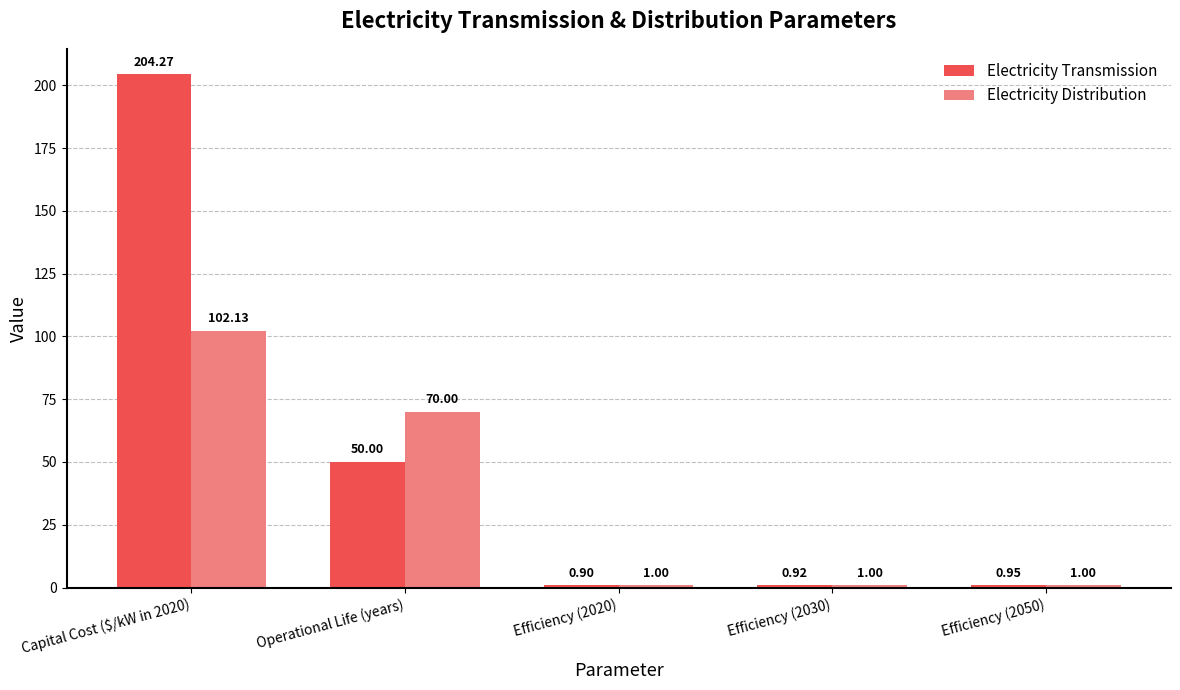

What value does the Electricity Transmission series have at Operational Life (years)?

50.0